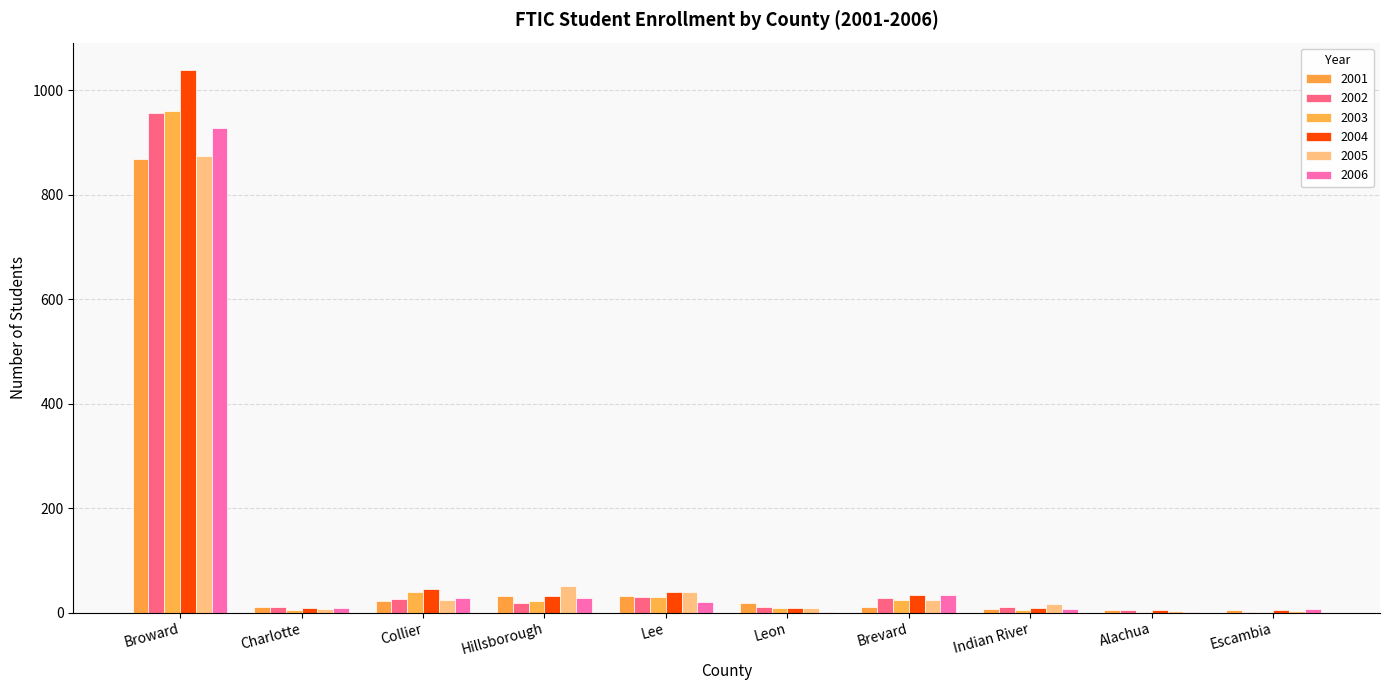

How many data points does each series have?

10